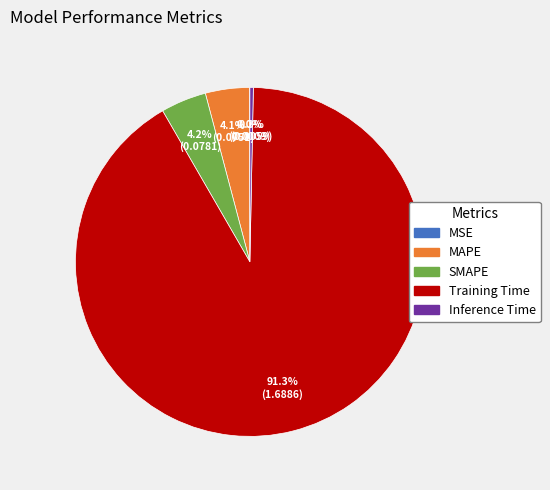

Which has a higher value, MAPE or Inference Time?

MAPE